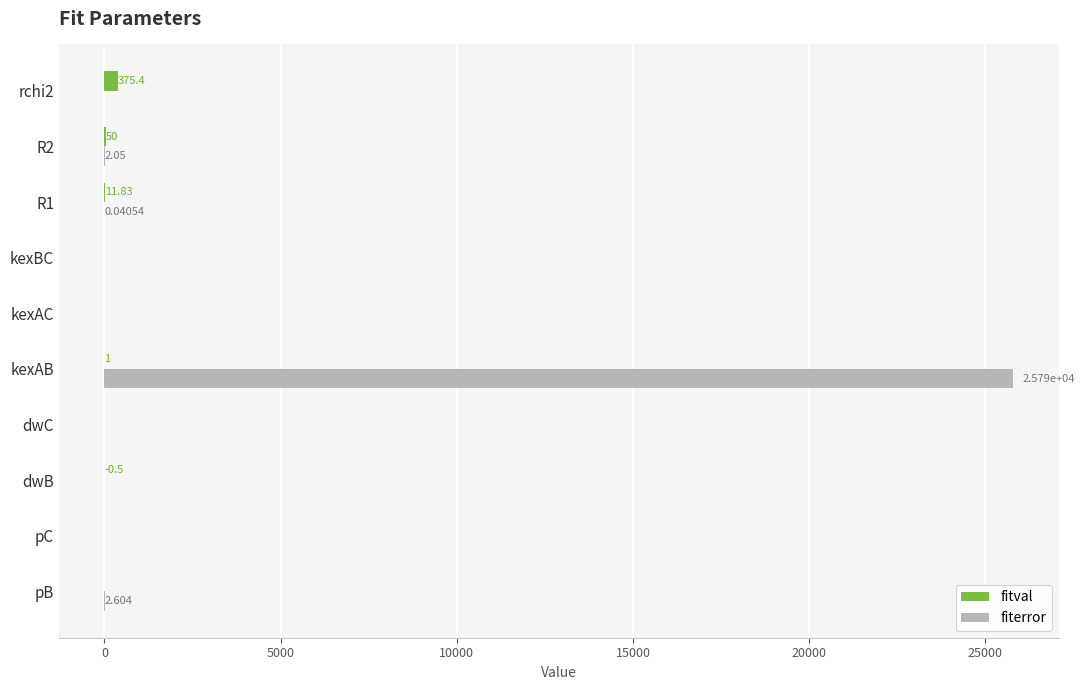

What is the sum of all fiterror values?

25792.9